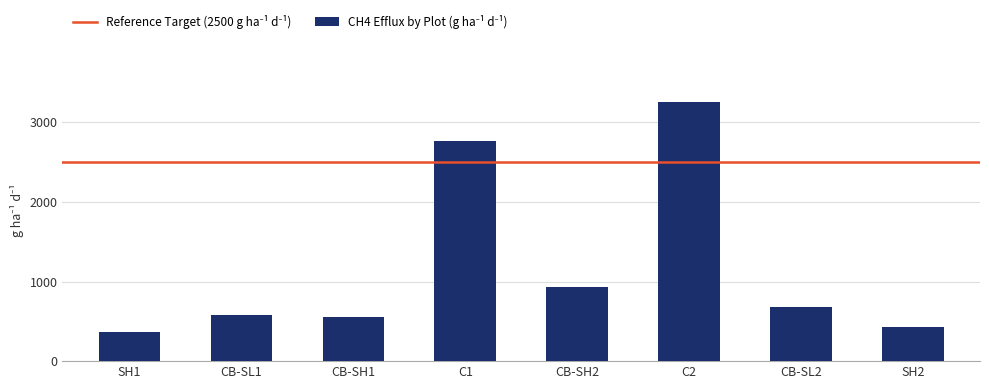

The chart shows a value of 432.4 at SH2. True or false?

True